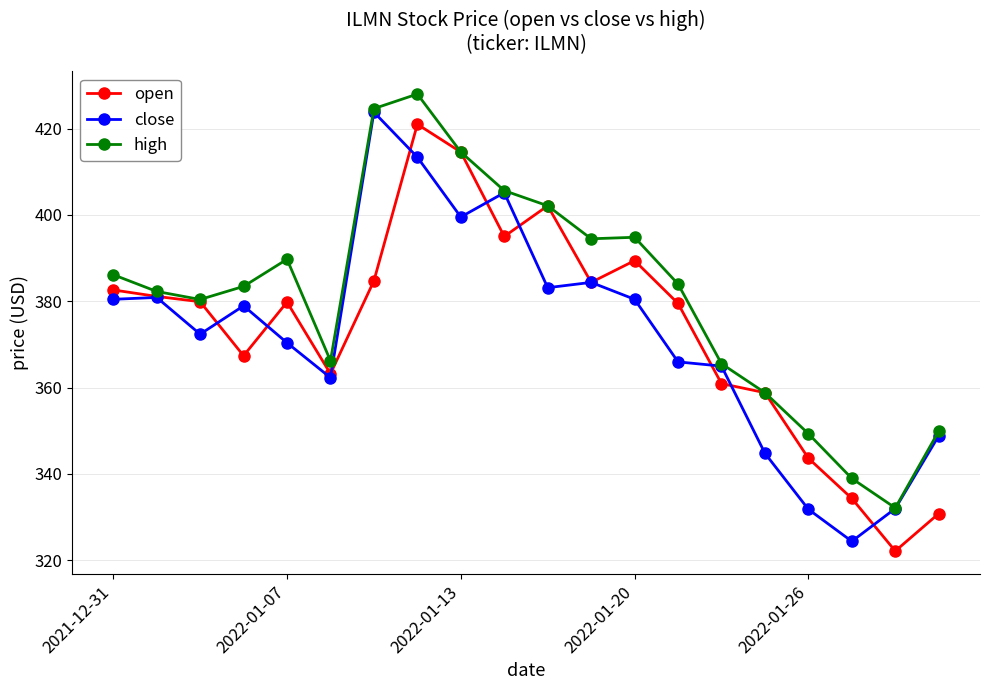

Rank the series by their average value, from highest to lowest.

high, open, close